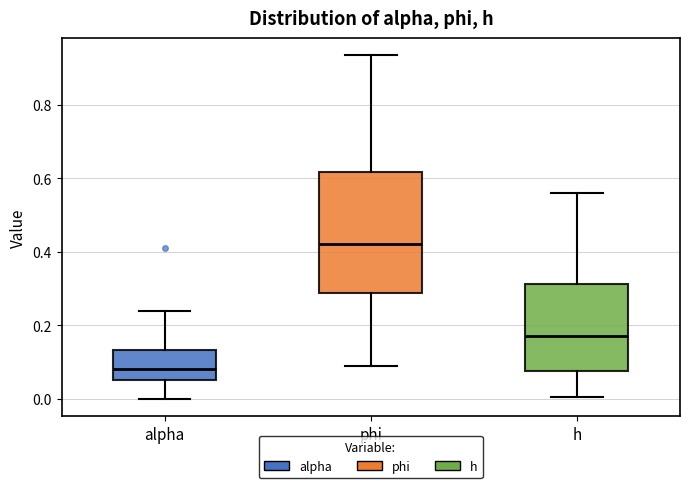

Which box is the tallest, from its lower edge to its upper edge?

phi